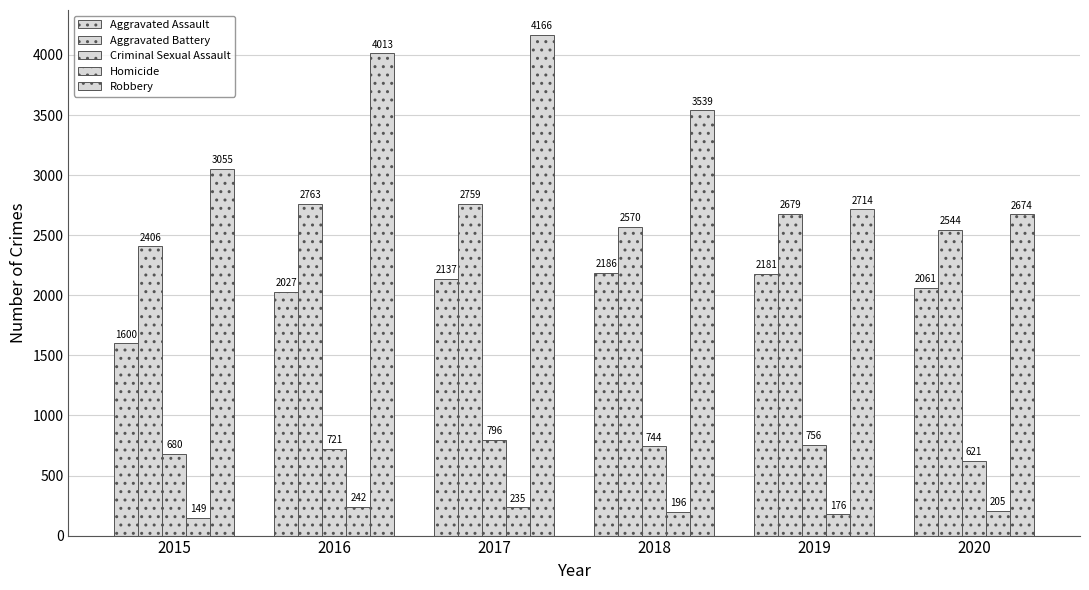

How many bars are there in each group?

5